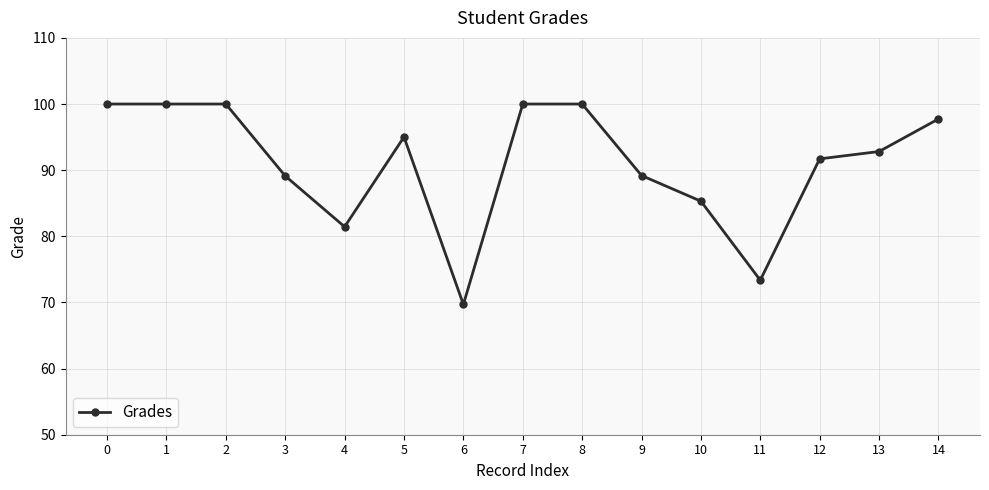

The value at 3 is 52.9. True or false?

False